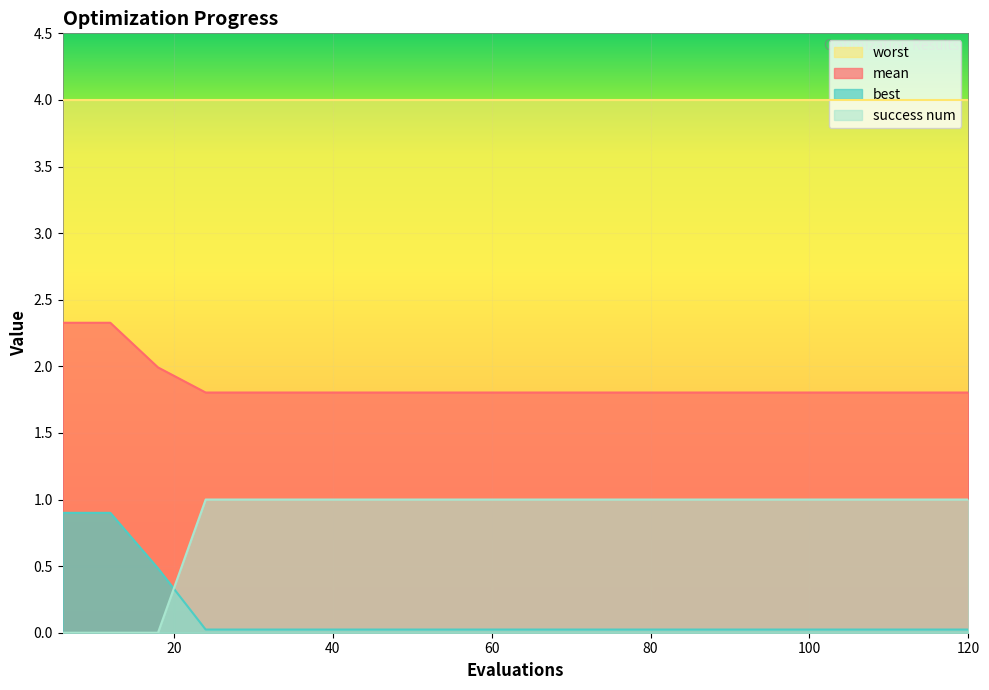

The mean series shows 3.1 at 30. True or false?

False